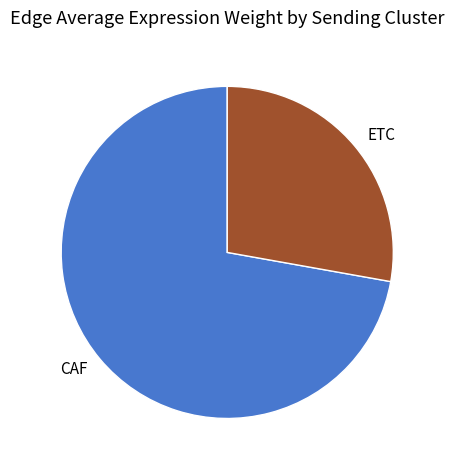

True or false: ETC accounts for 28% of the total.

True